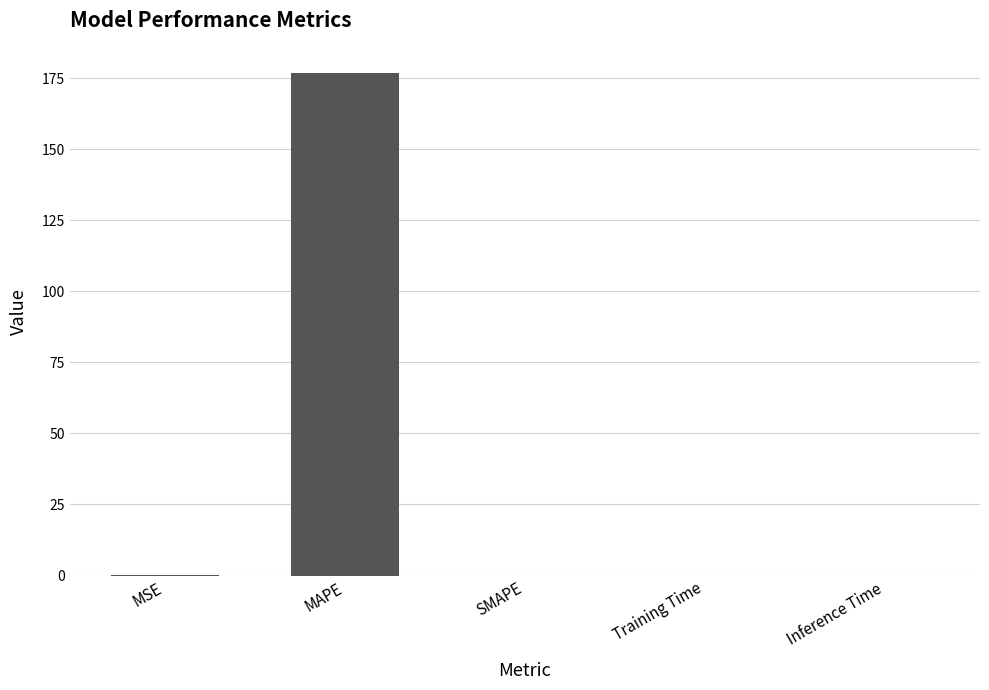

Is it true that the value at MAPE is 119.1?

False